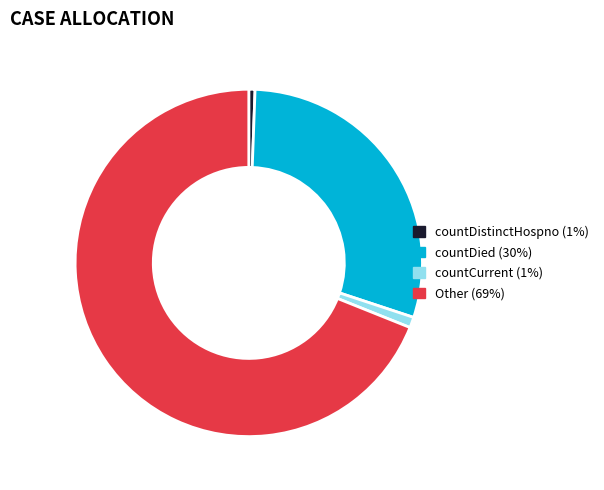

Count the number of slices in the pie.

4